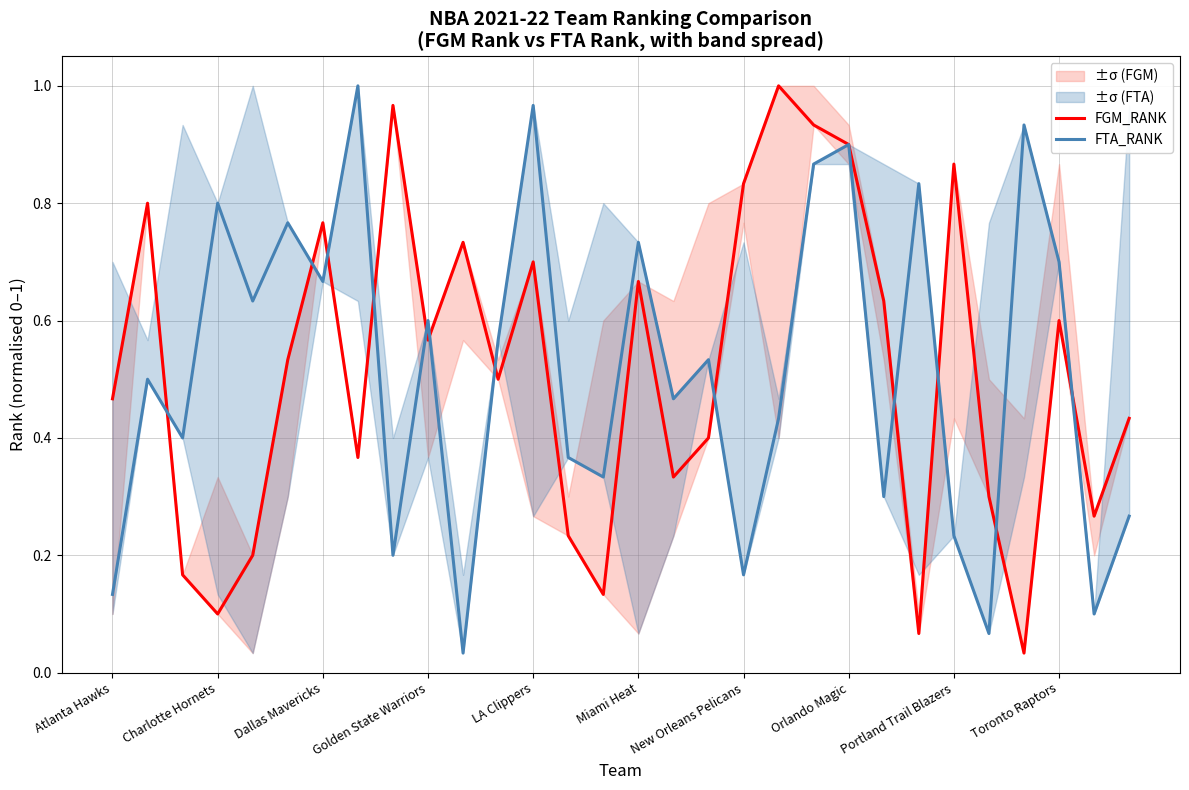

True or false: FGM_RANK has a value of 0.2 at Dallas Mavericks.

False